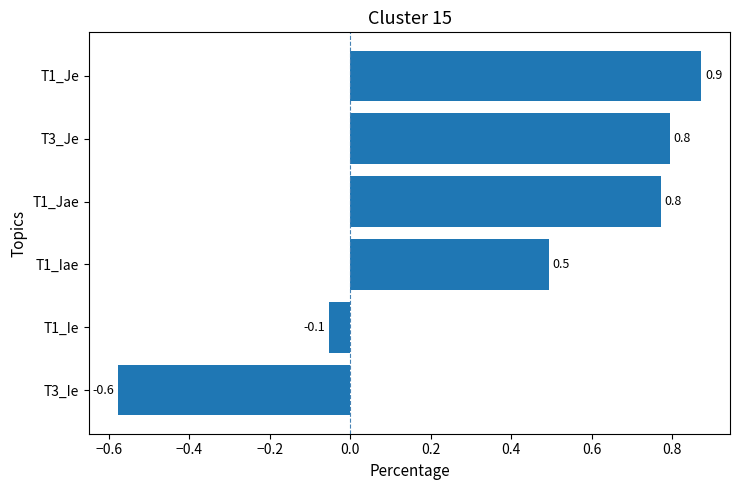

Does the chart contain stacked bars?

No